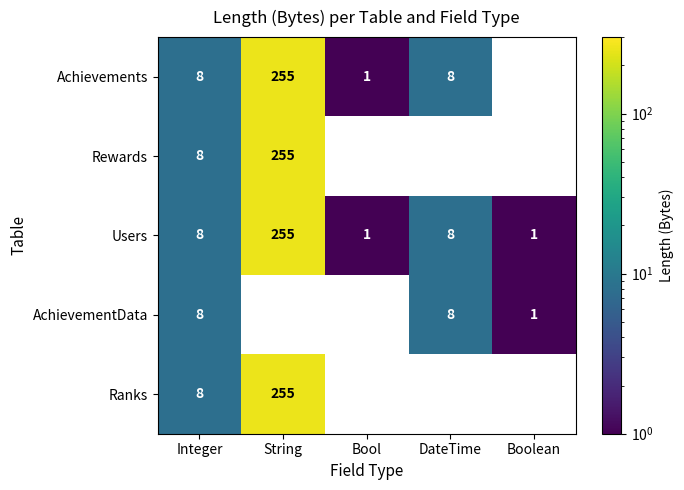

What is the approximate value of Users at Integer, to the nearest 10?

10